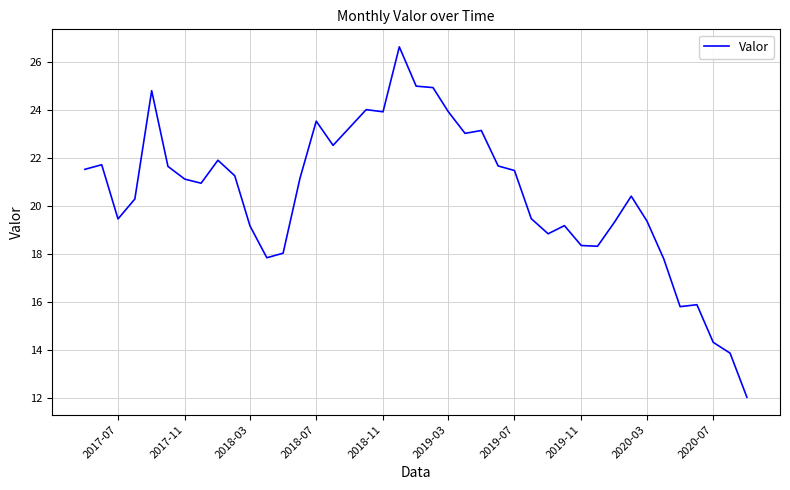

How many lines are shown in the chart?

1